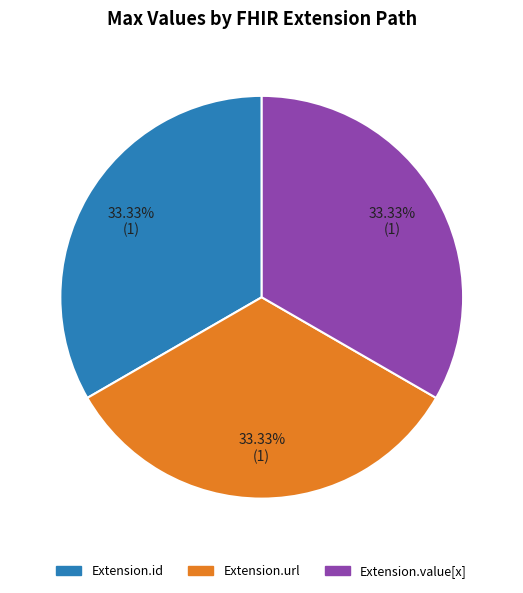

Is there a majority slice in this chart?

No